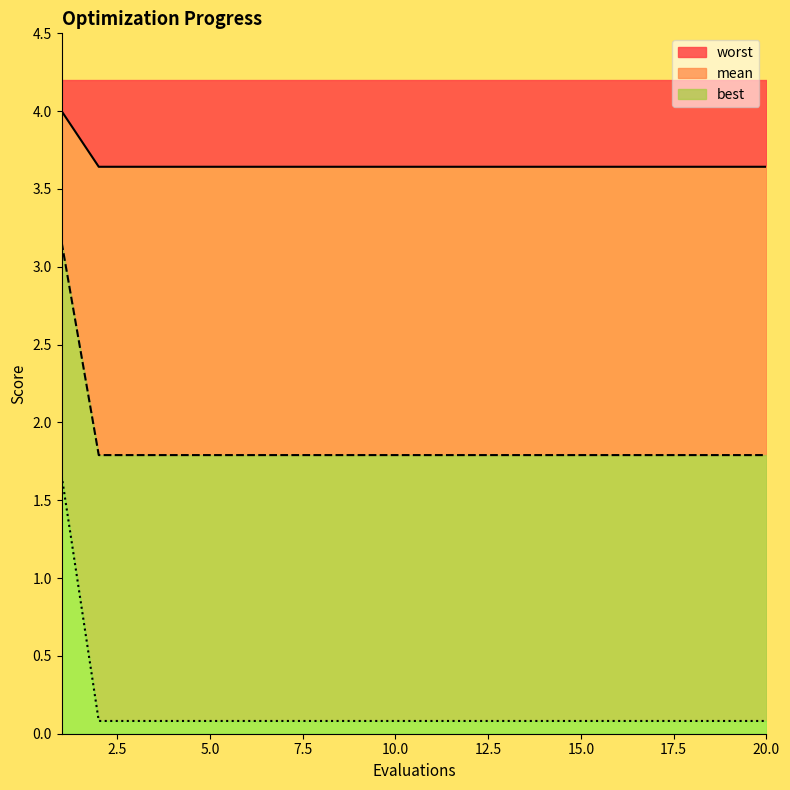

What is the maximum value for worst?

4.0